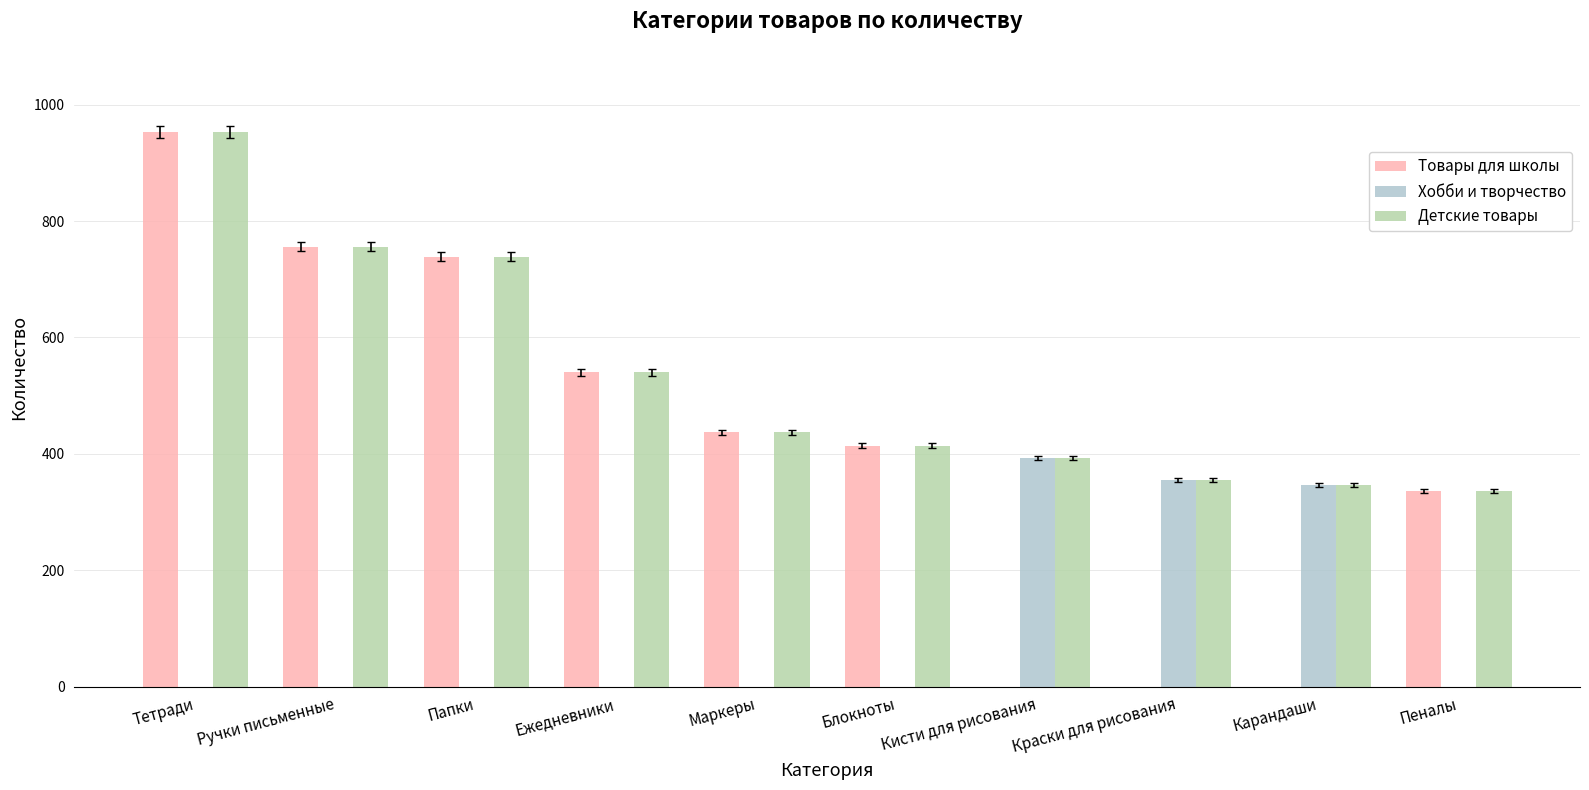

True or false: Товары для школы has a value of 527 at Карандаши.

False